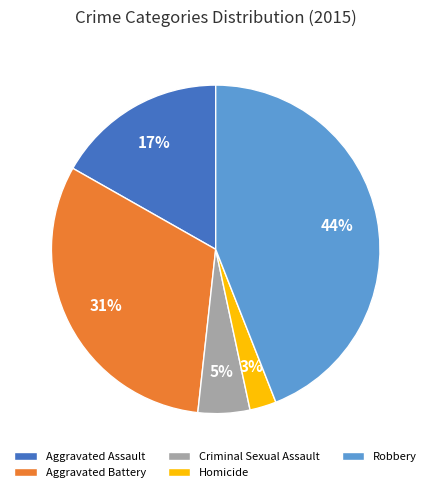

Which has a higher value, Homicide or Robbery?

Robbery